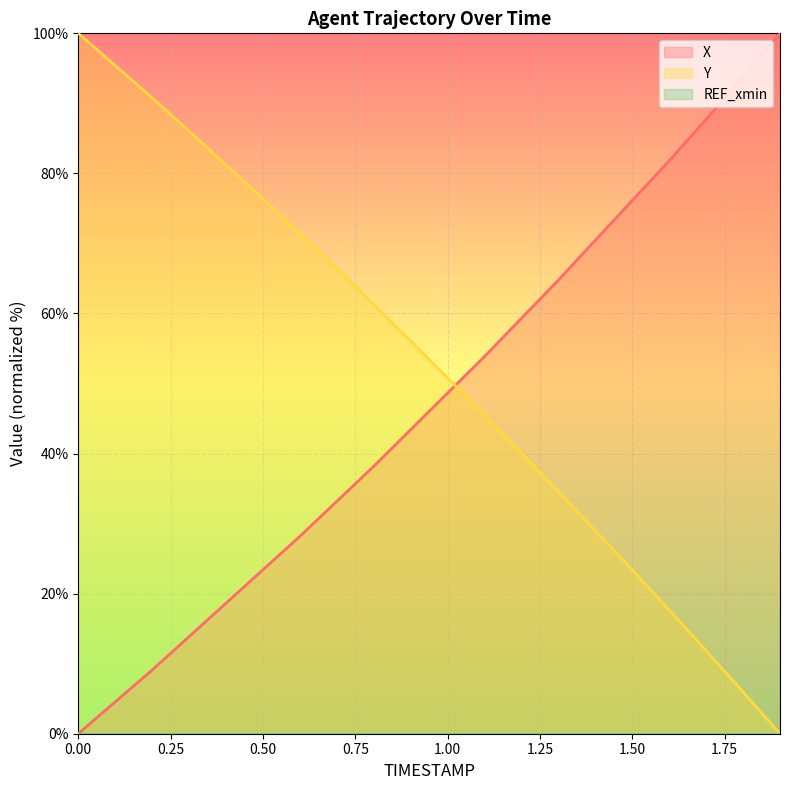

Reading left to right, extract all data points from this chart.

X: 0.0	4.5	9.1	13.9	18.6	23.4	28.2	33.2	38.2	43.4	48.6	53.9	59.3	64.8	70.5	76.1	81.8	87.7	93.9	100.0
Y: 100.0	95.4	90.8	86.0	81.2	76.4	71.4	66.4	61.3	56.1	50.8	45.5	40.1	34.6	29.0	23.4	17.7	11.8	6.0	0.0